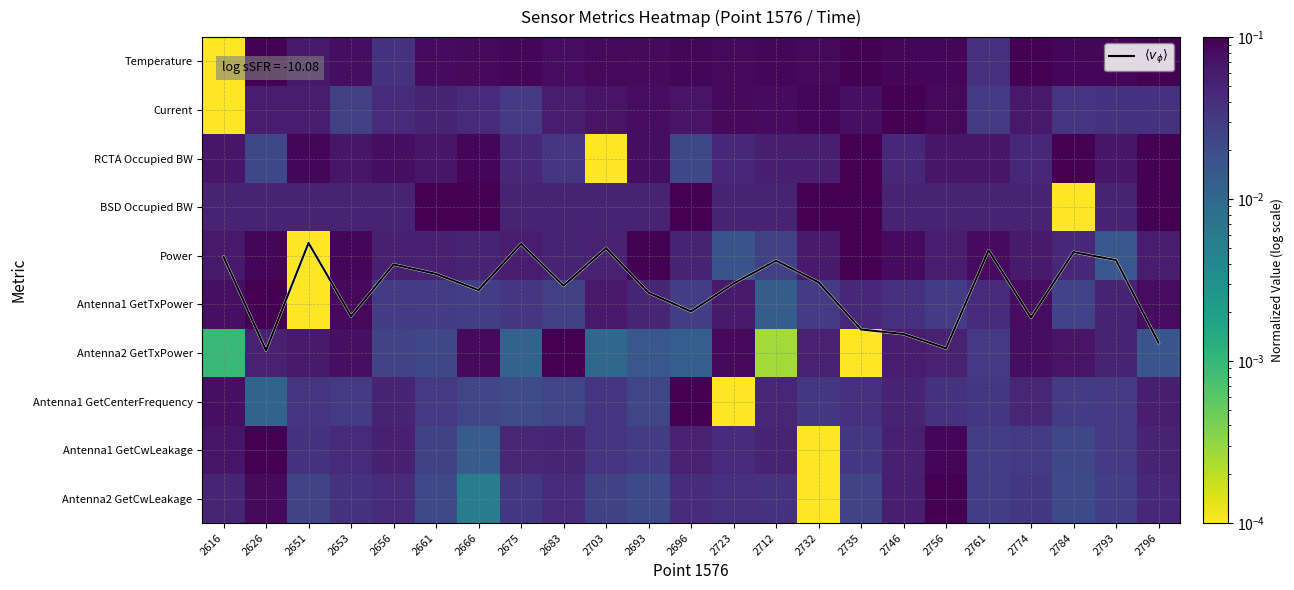

The value of $\langle v_\phi \rangle$ at 2784 is 3.9. True or false?

True